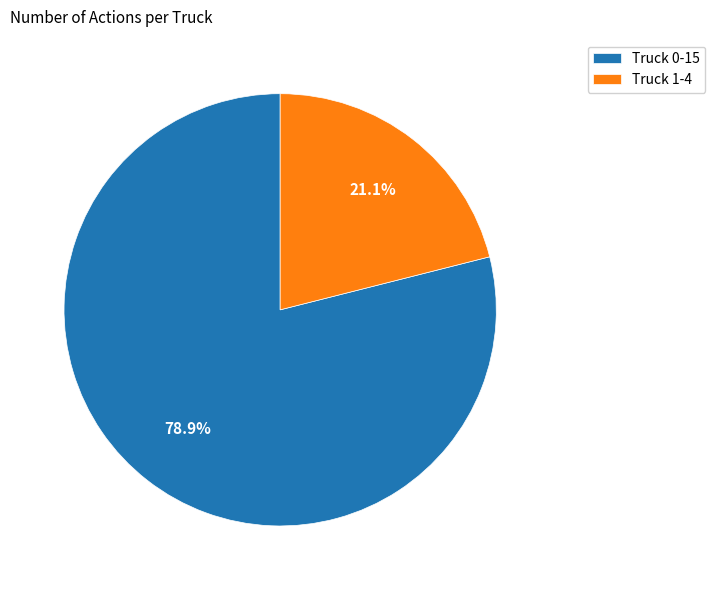

To the nearest percent, what portion does Truck 0 represent?

79%